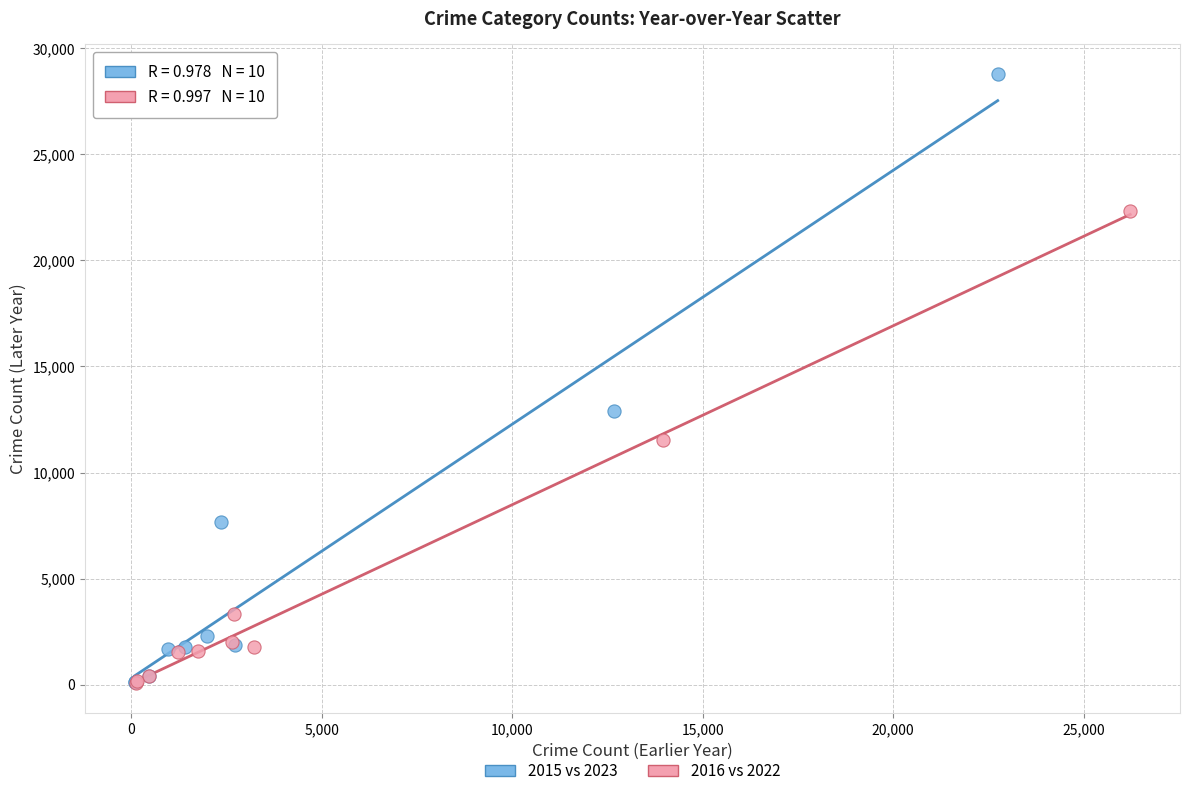

Which series has the widest spread of Y values?

2015 vs 2023